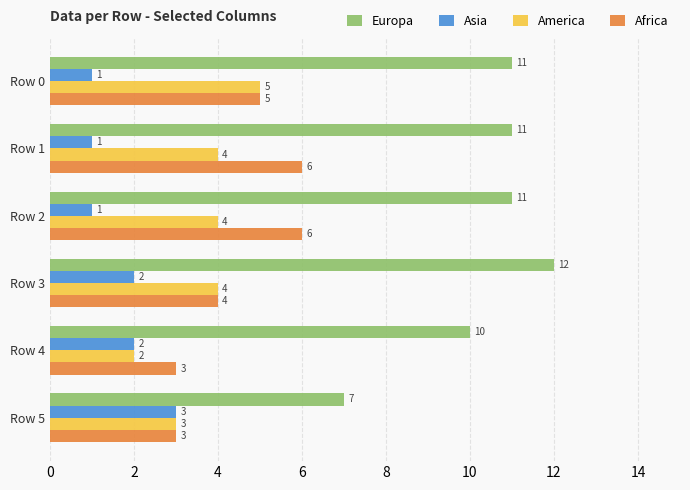

What is the smallest value displayed?

1